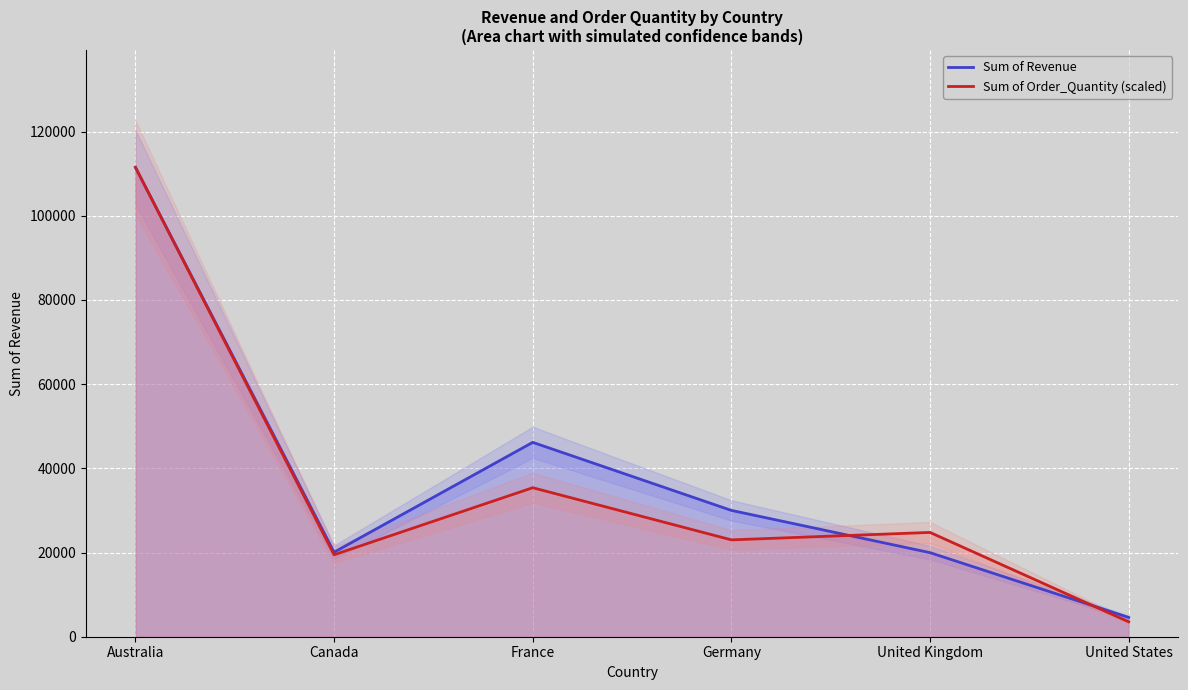

Which series has the largest total across all categories?

Sum of Revenue